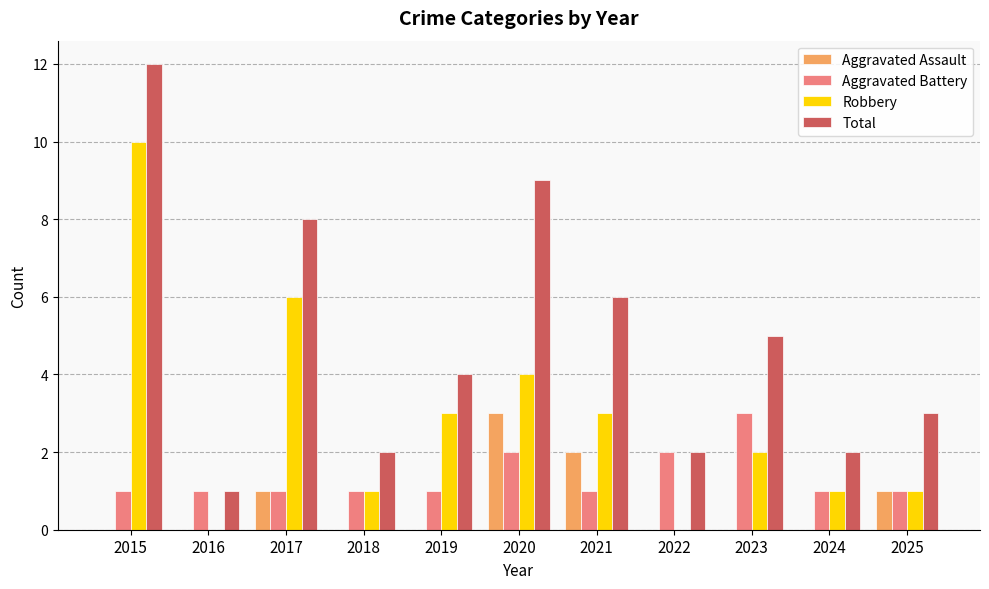

Reading right to left, extract all data points from this chart.

Aggravated Assault: 2025=1	2024=0	2023=0	2022=0	2021=2	2020=3	2019=0	2018=0	2017=1	2016=0	2015=0
Aggravated Battery: 2025=1	2024=1	2023=3	2022=2	2021=1	2020=2	2019=1	2018=1	2017=1	2016=1	2015=1
Robbery: 2025=1	2024=1	2023=2	2022=0	2021=3	2020=4	2019=3	2018=1	2017=6	2016=0	2015=10
Total: 2025=3	2024=2	2023=5	2022=2	2021=6	2020=9	2019=4	2018=2	2017=8	2016=1	2015=12